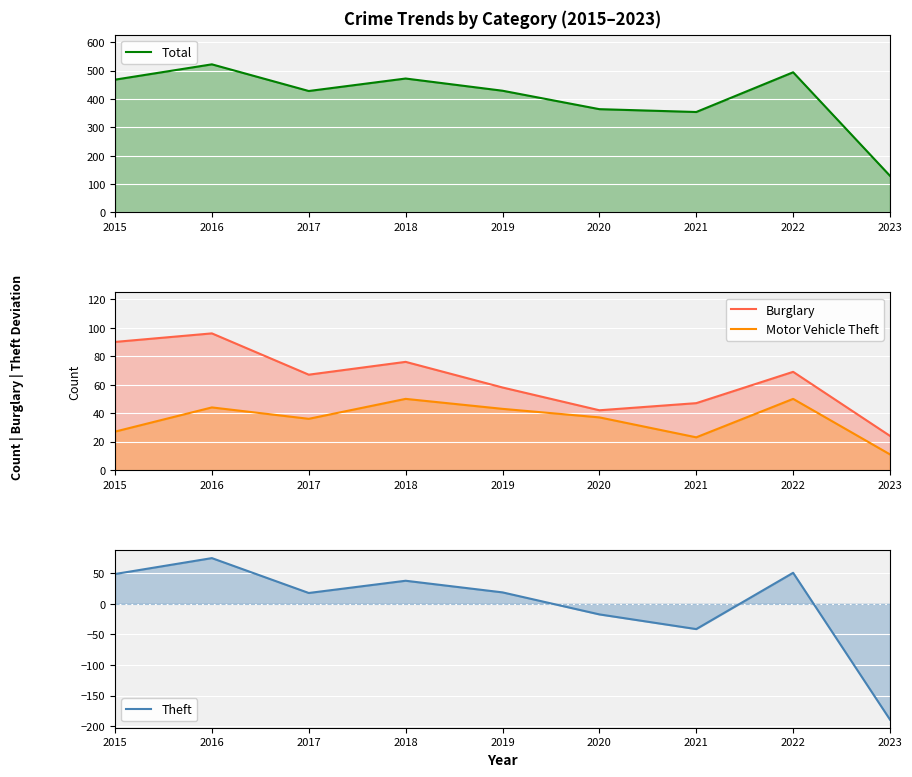

What is the minimum value shown in the chart?

-189.3